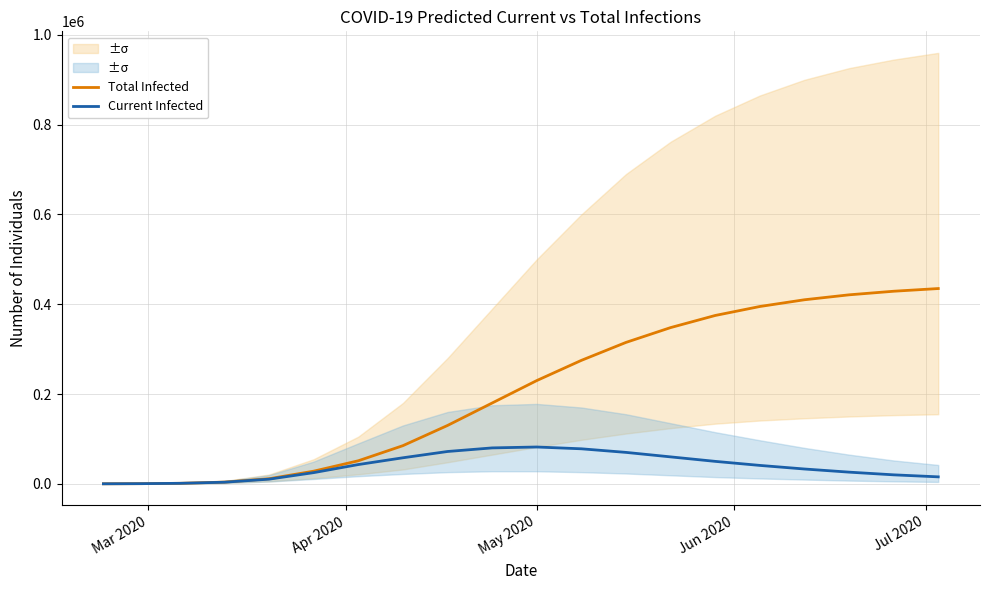

True or false: Current Infected and Total Infected intersect in this chart.

False